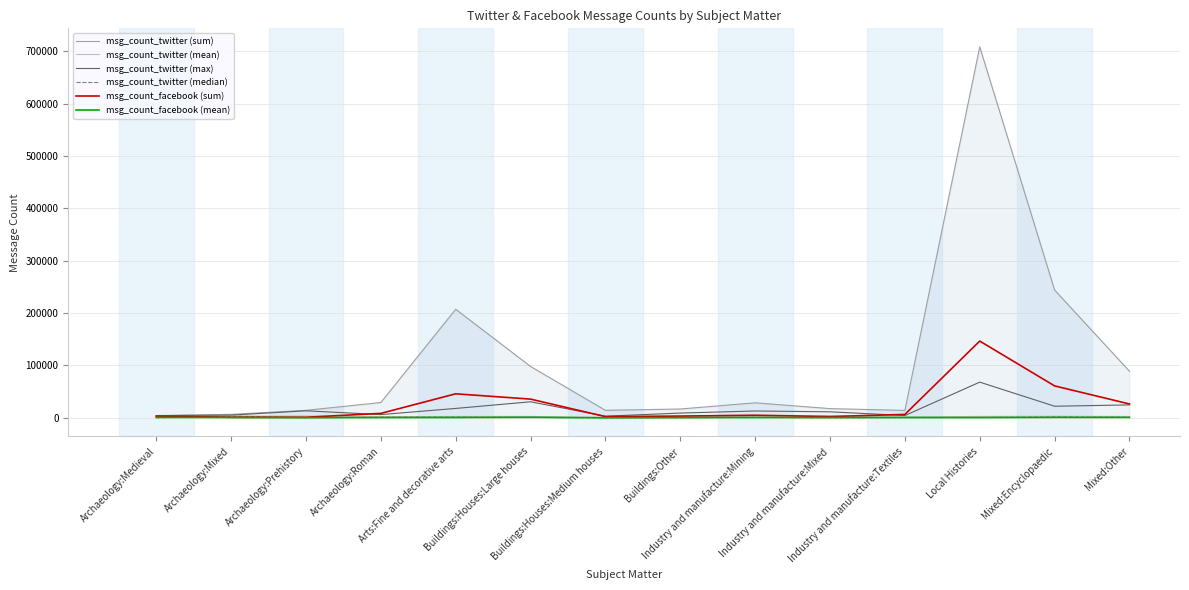

After their last crossing, which series has the higher values: msg_count_facebook (sum) or msg_count_twitter (max)?

msg_count_facebook (sum)